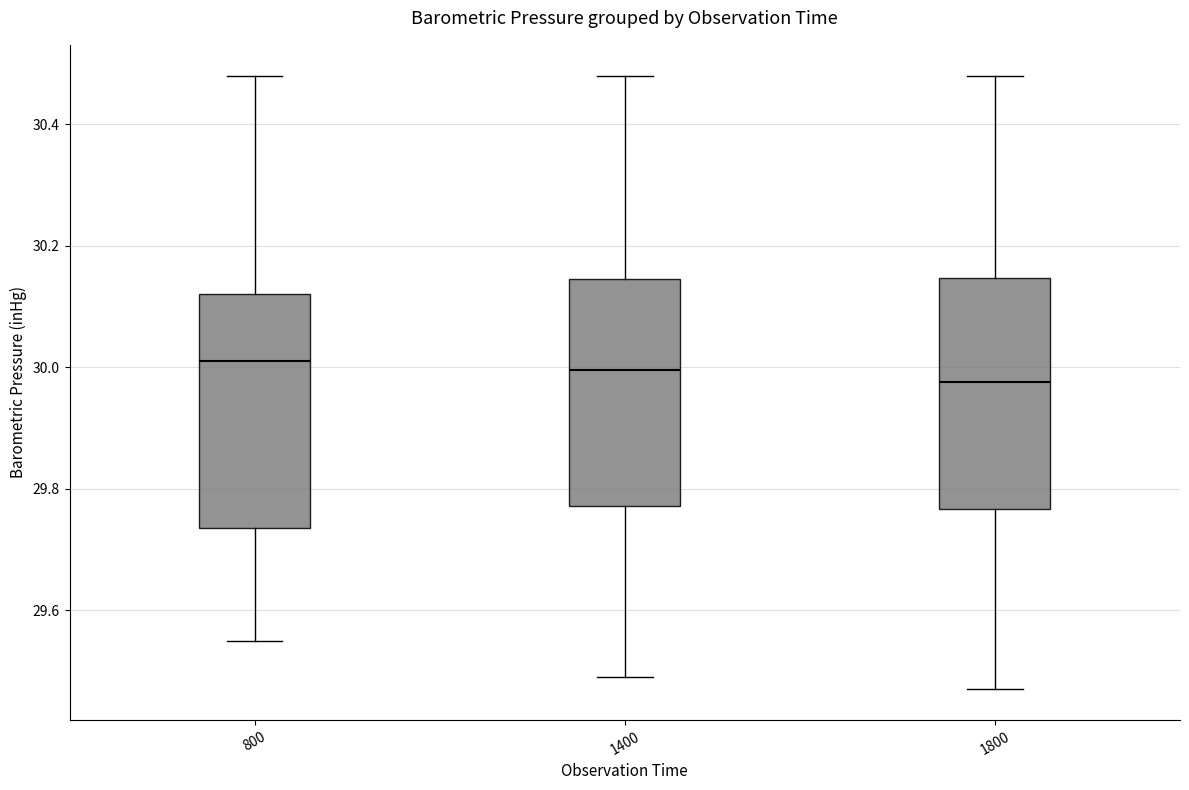

Reading left to right, read every box against the y-axis: the position of its median line, the range the box covers, and the ends of its whiskers. The values are not printed on the chart, so give them approximately, as read against the axis.

800: median 30.02, box 29.74 to 30.12, whiskers 29.56 to 30.48
1400: median 30.00, box 29.78 to 30.14, whiskers 29.50 to 30.48
1800: median 29.98, box 29.76 to 30.14, whiskers 29.48 to 30.48